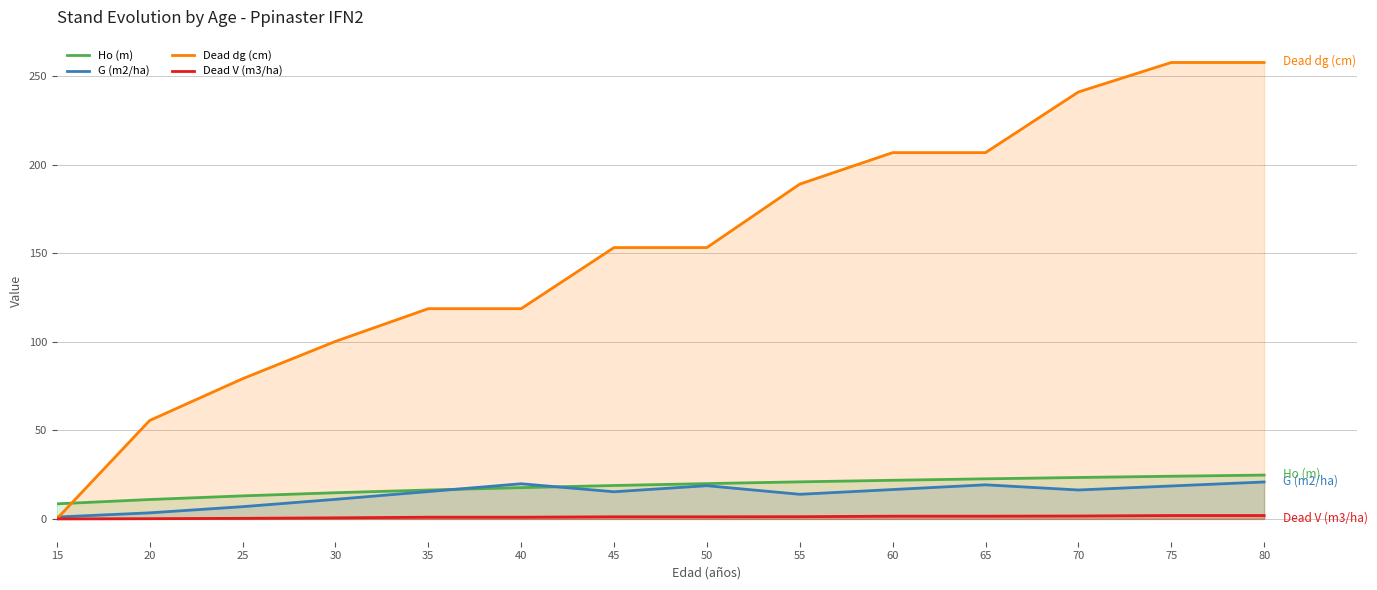

What is the value of the Dead V (m3/ha) point at the 8th from the left?

1.2